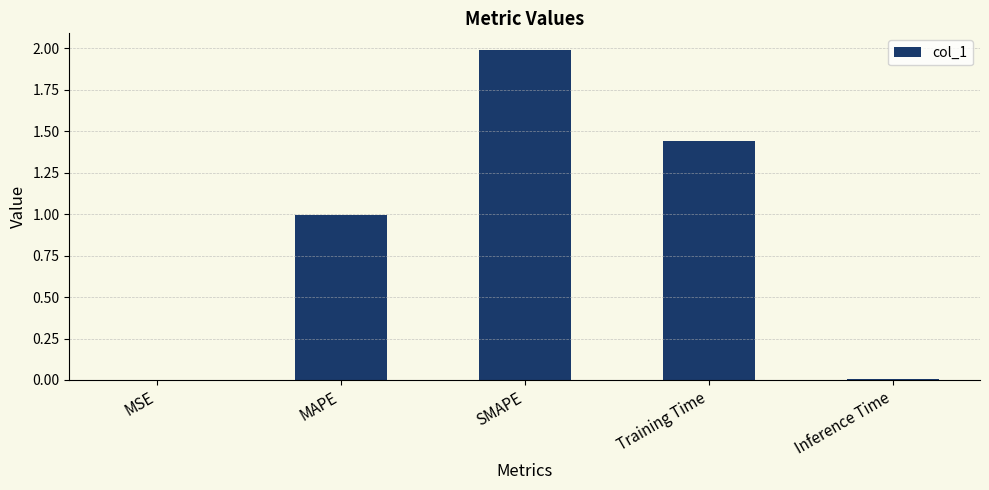

The chart shows a value of 1.0 at MAPE. True or false?

True